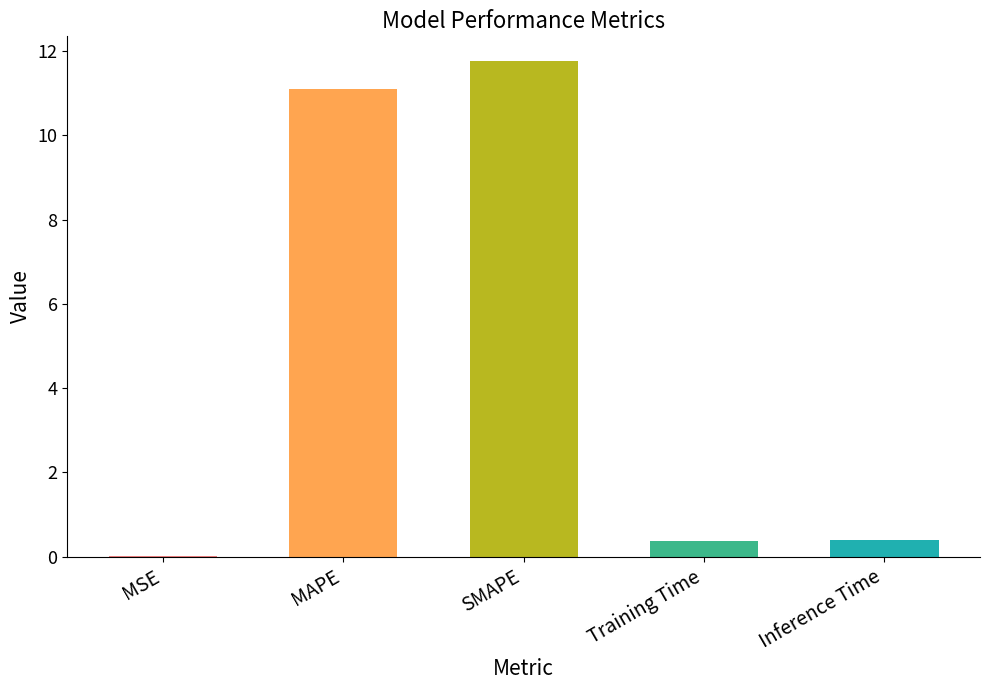

What is the sum of the values at Training Time and MAPE?

11.5